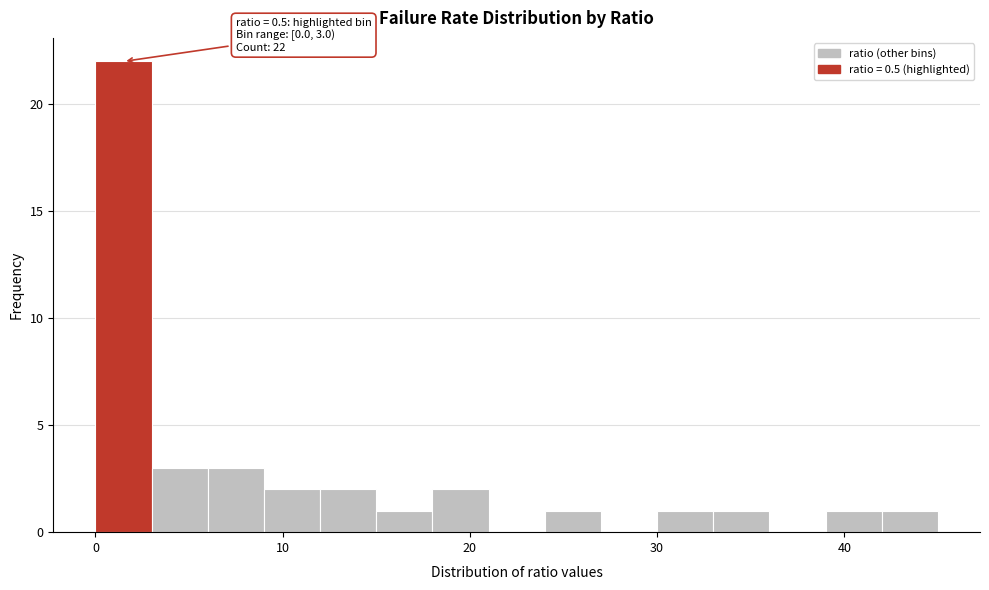

Around what value on the x-axis is the tallest bar? Give the approximate position of its centre, as read against the axis.

2